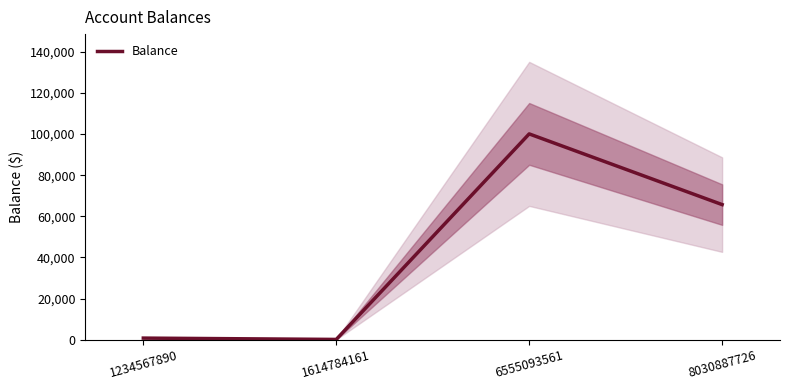

How many interior local peaks (higher than both neighbors) does the data have?

1